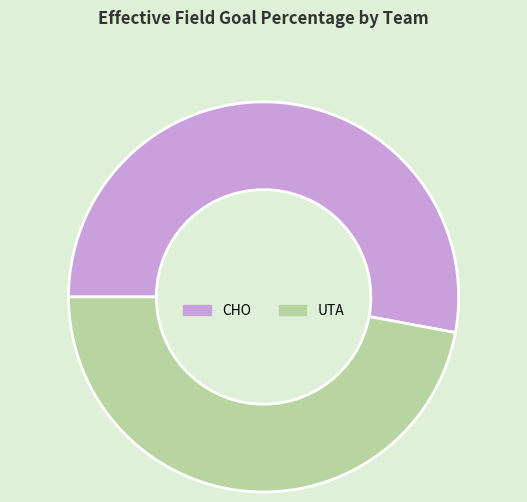

What is the largest slice in the pie chart?

CHO